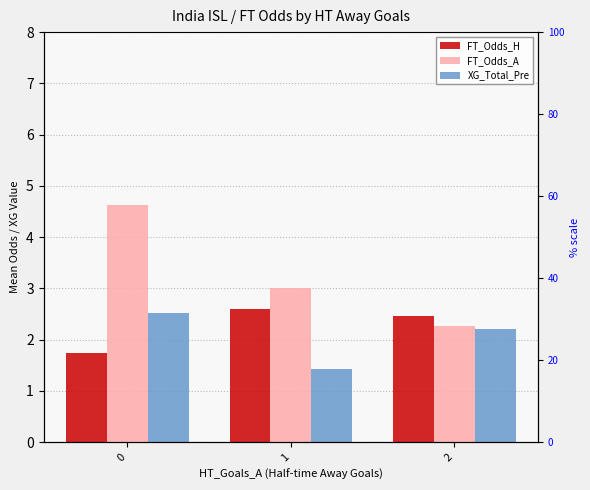

What is the maximum value shown in the chart?

4.6